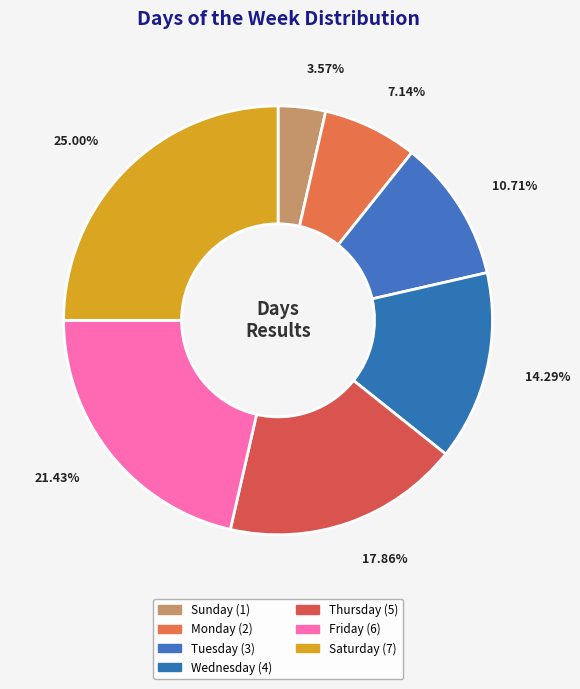

Rank the categories by value from lowest to highest.

Sunday, Monday, Tuesday, Wednesday, Thursday, Friday, Saturday